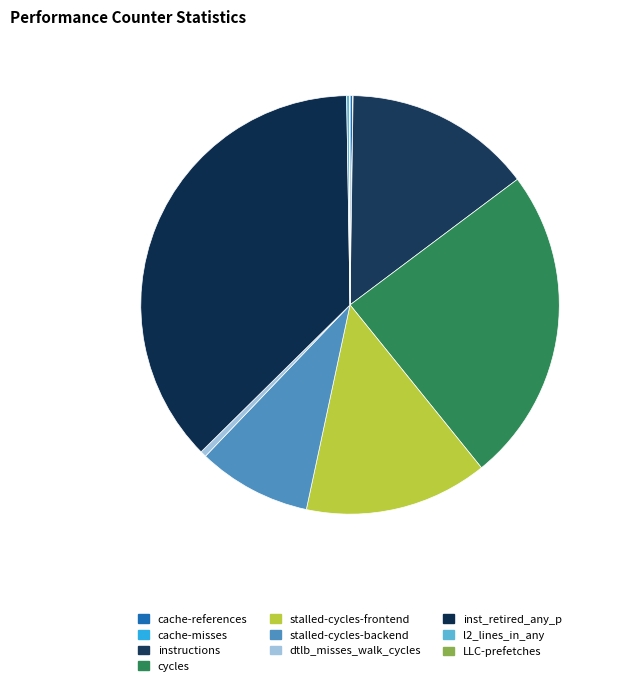

Rank the categories by value from lowest to highest.

cache-misses, LLC-prefetches, l2_lines_in_any, cache-references, dtlb_misses_walk_cycles, stalled-cycles-backend, stalled-cycles-frontend, instructions, cycles, inst_retired_any_p